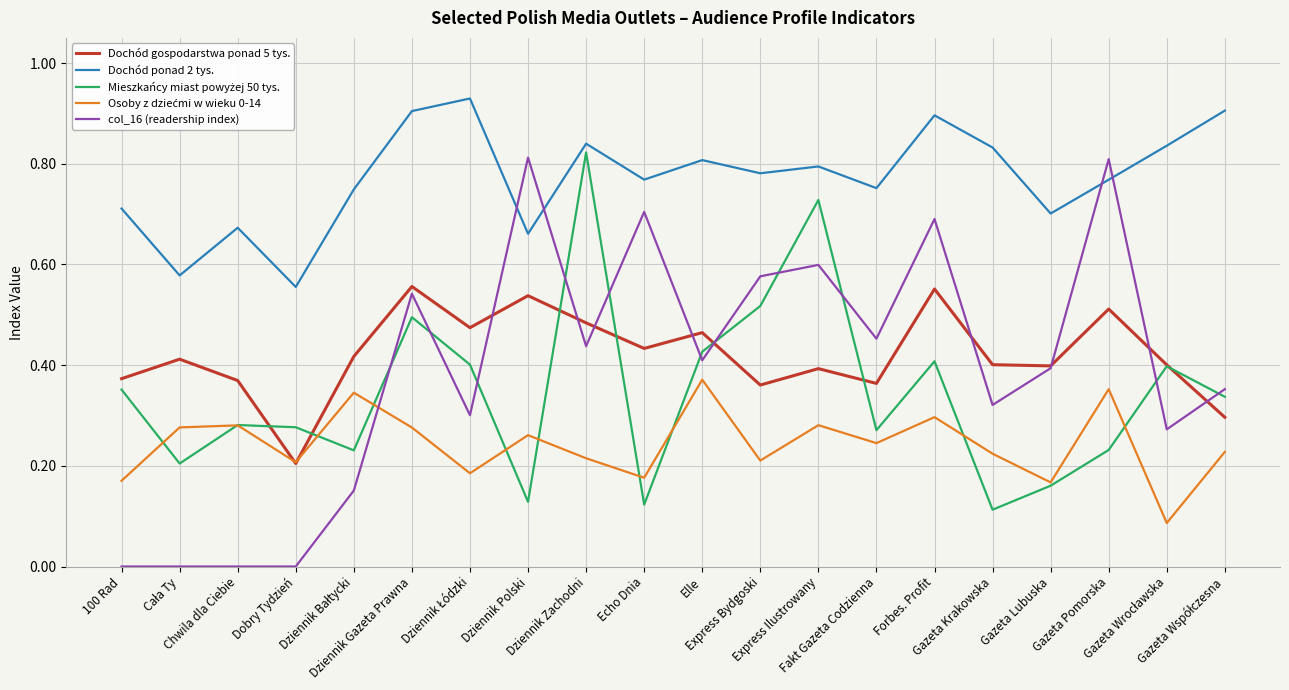

True or false: Dochód gospodarstwa ponad 5 tys. and Dochód ponad 2 tys. cross at least once.

False